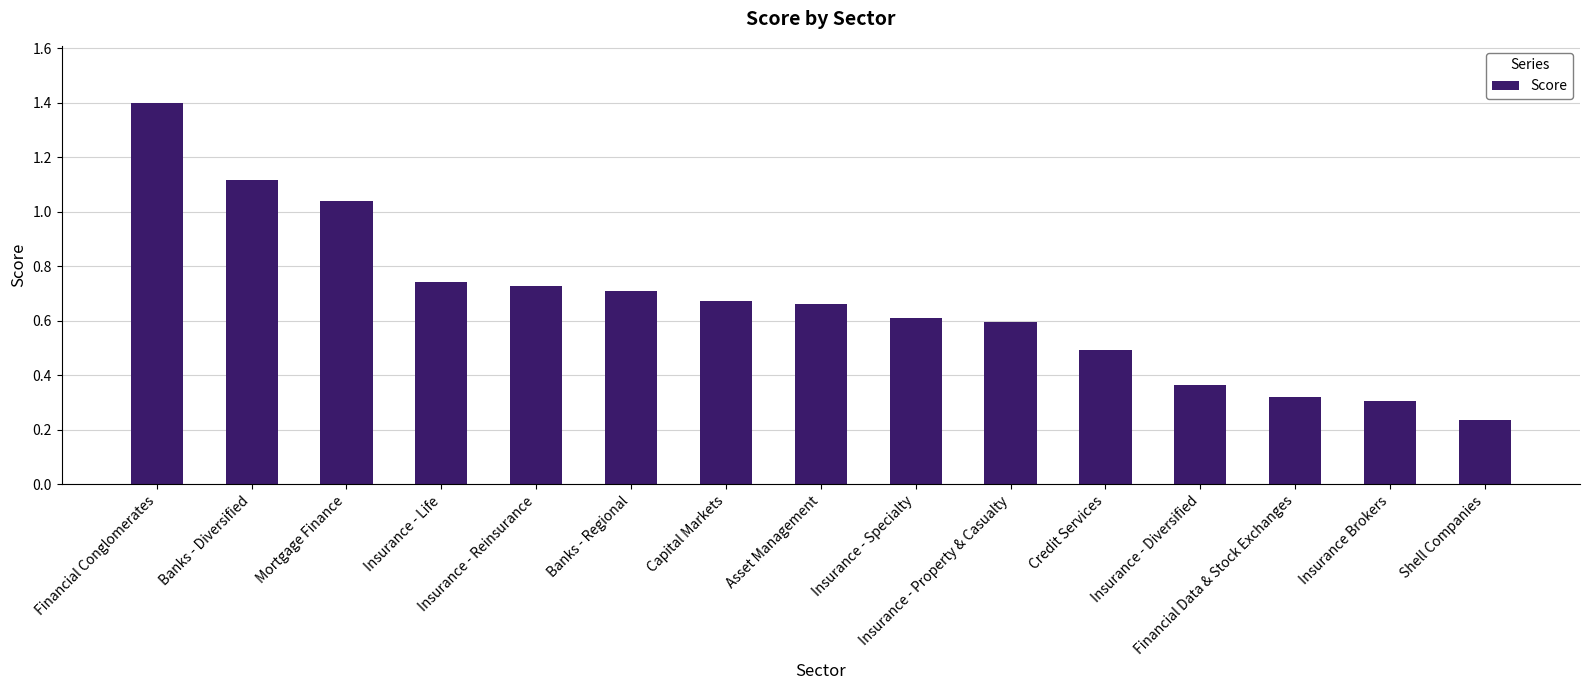

How many distinct data groups are displayed?

1